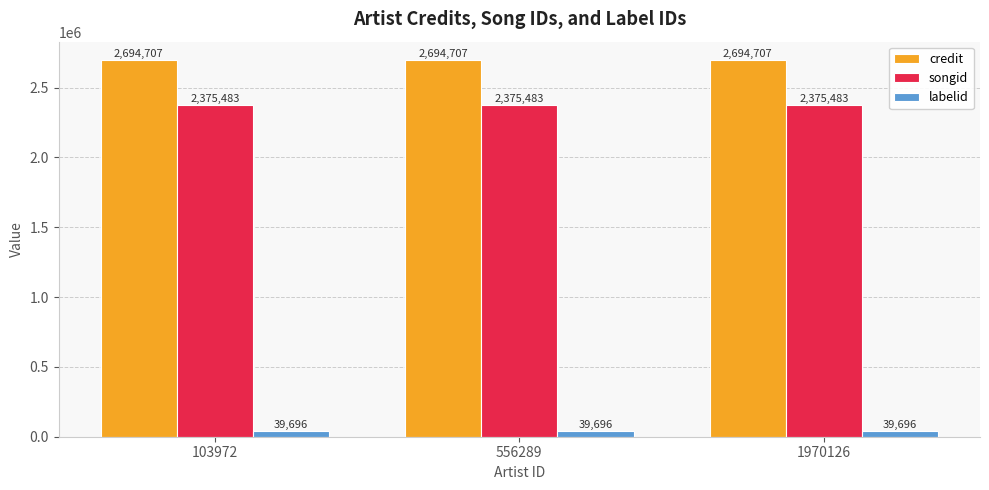

Read the songid value at 1970126.

2375483